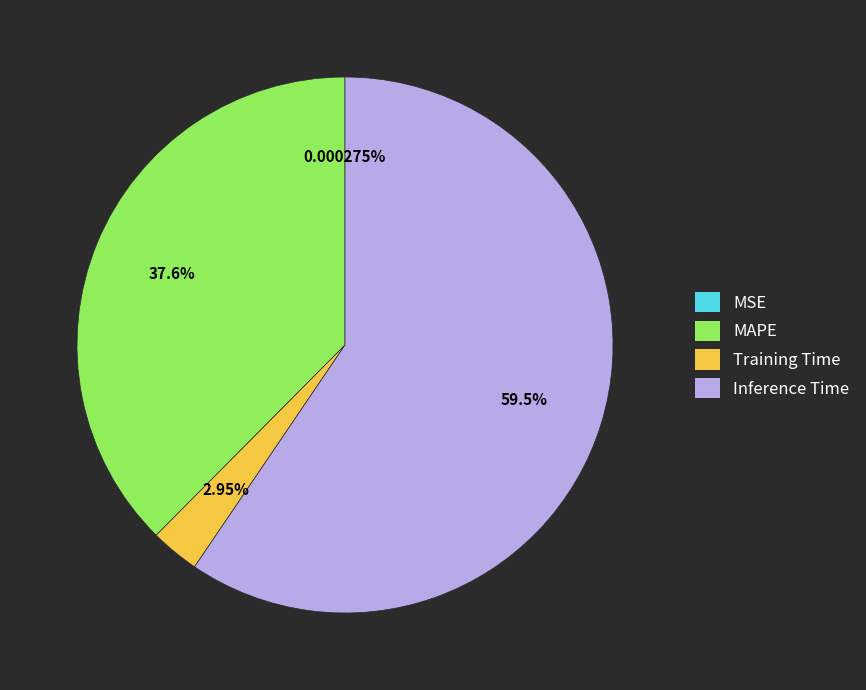

Combined, do Training Time and MAPE account for over 50%?

No